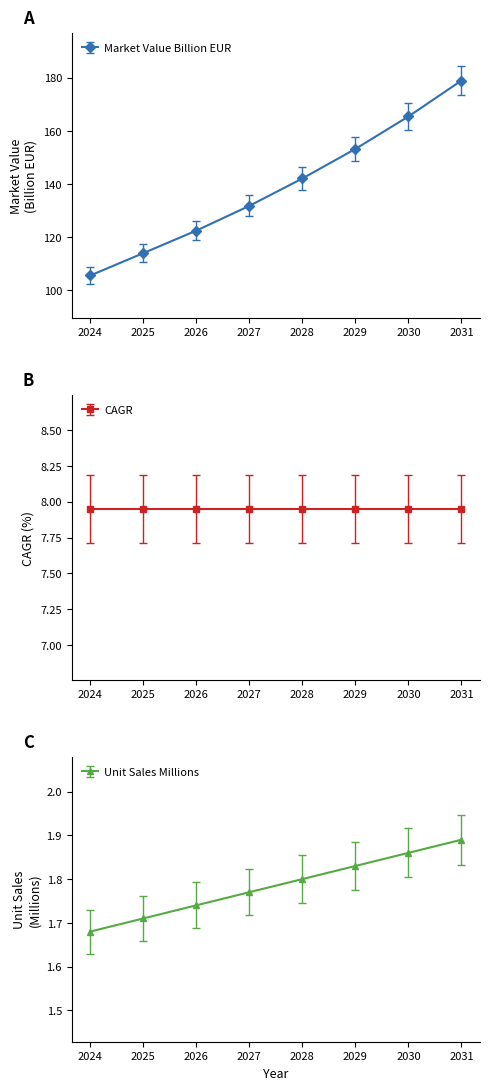

How many data points in Market_Value_Billion_EUR are less than 137?

4